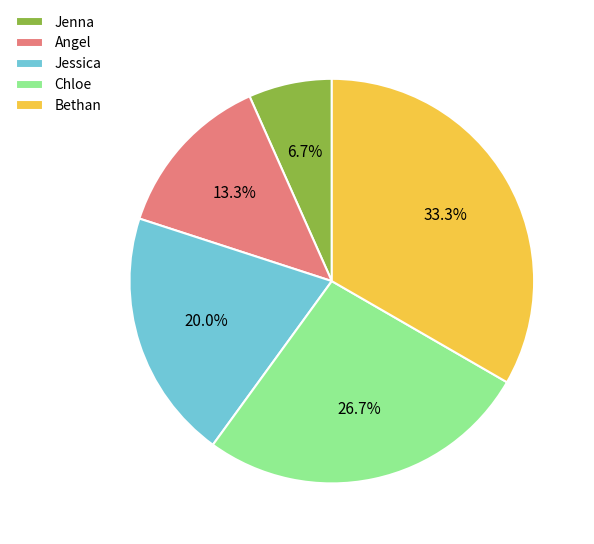

Does Jenna represent more than half of the total?

No